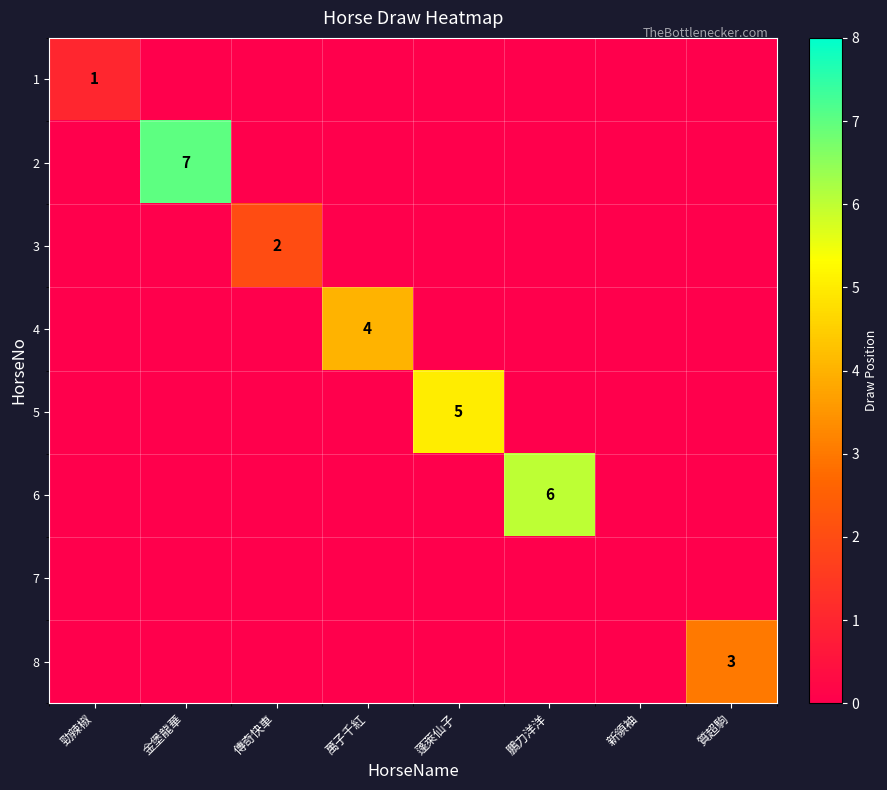

How many series are shown in this chart?

8